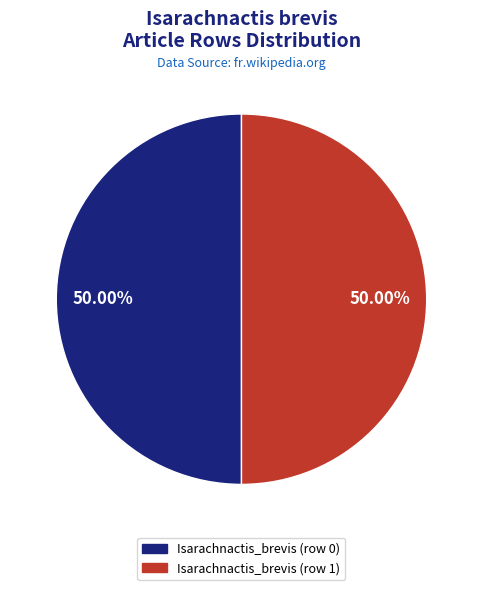

Combined, do Isarachnactis_brevis (row 0) and Isarachnactis_brevis (row 1) account for over 50%?

Yes